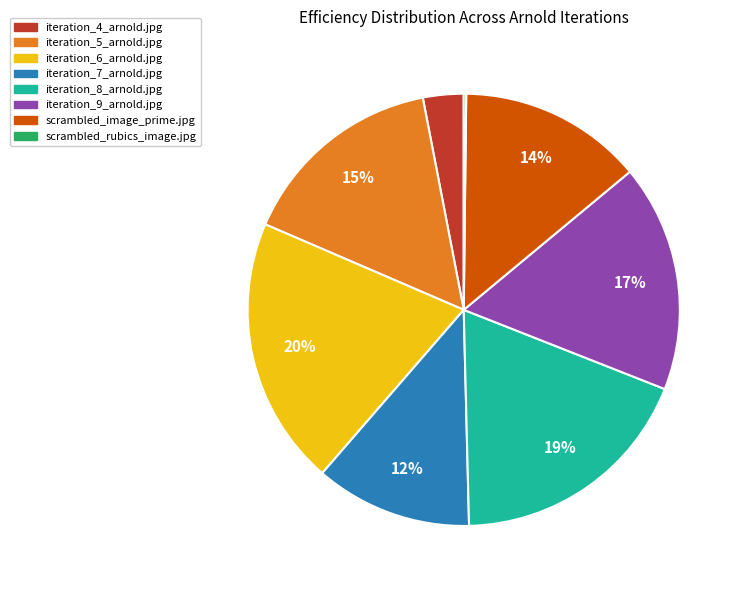

Is iteration_5_arnold.jpg the majority of the pie?

No